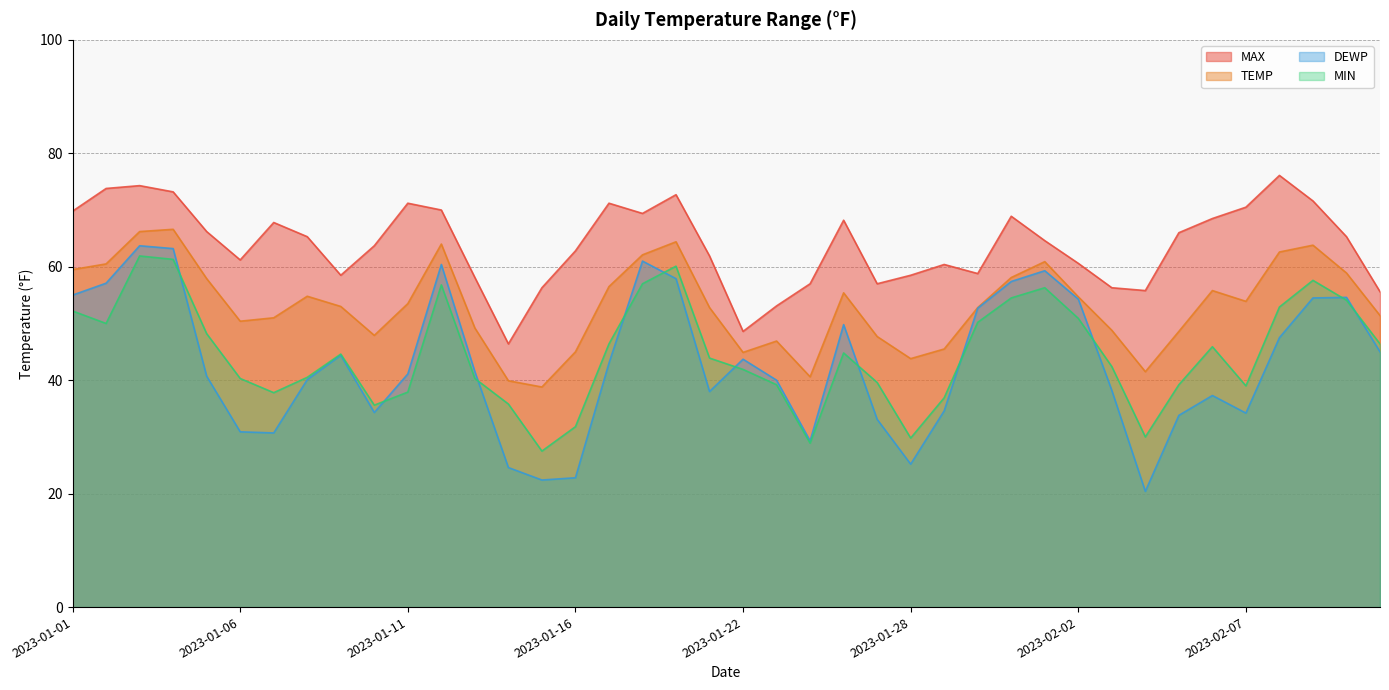

Where is the first local minimum for MIN?

2023-01-02